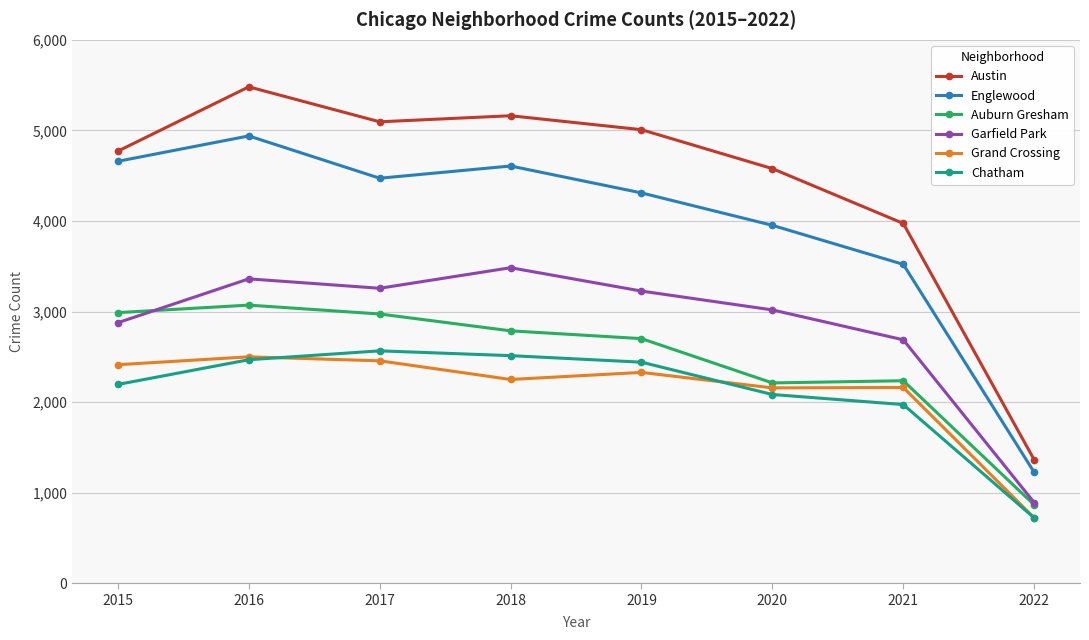

How many lines are shown in the chart?

6